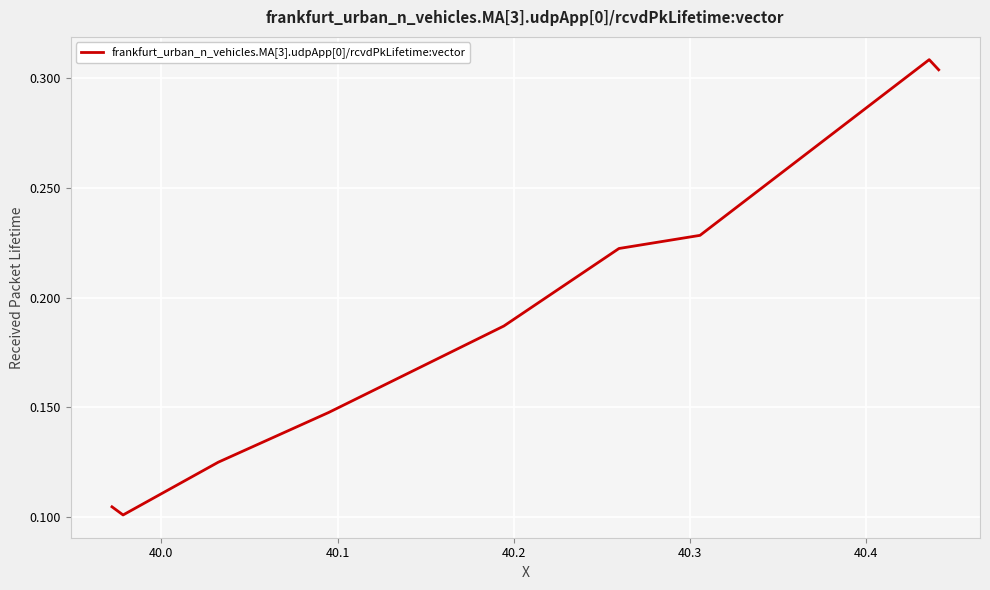

How many lines are shown in the chart?

1